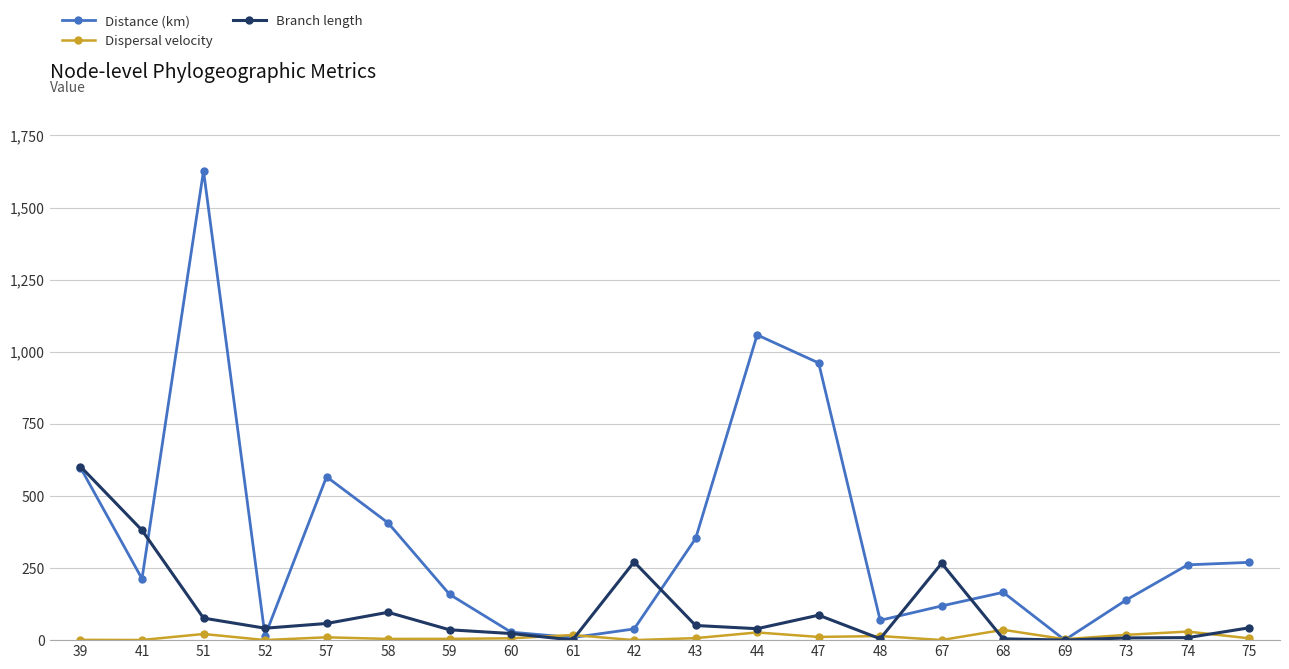

At how many categories does at least one series exceed 1444?

1